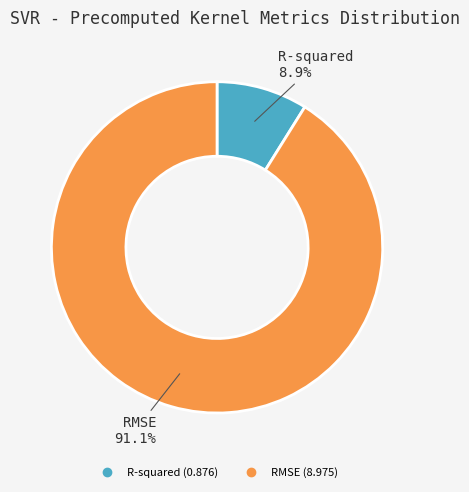

Count the number of slices in the pie.

2